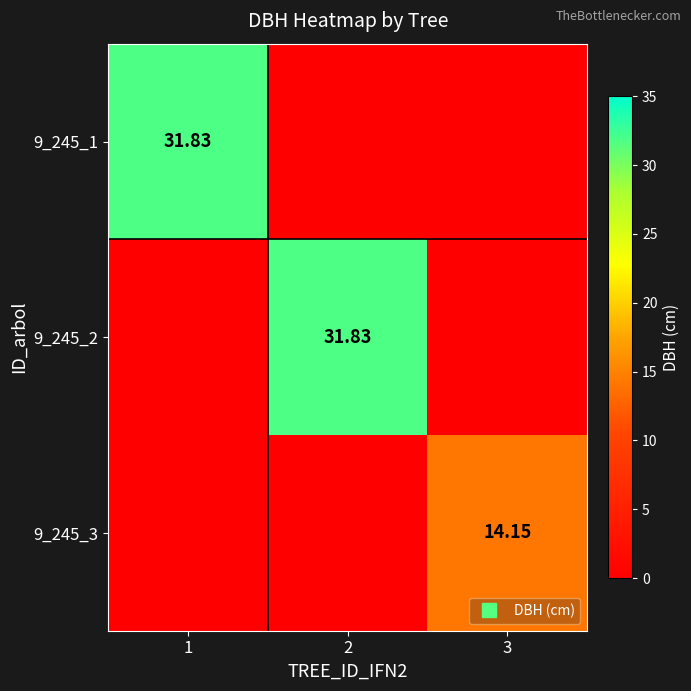

Read the 9_245_1 value at 1.

31.8